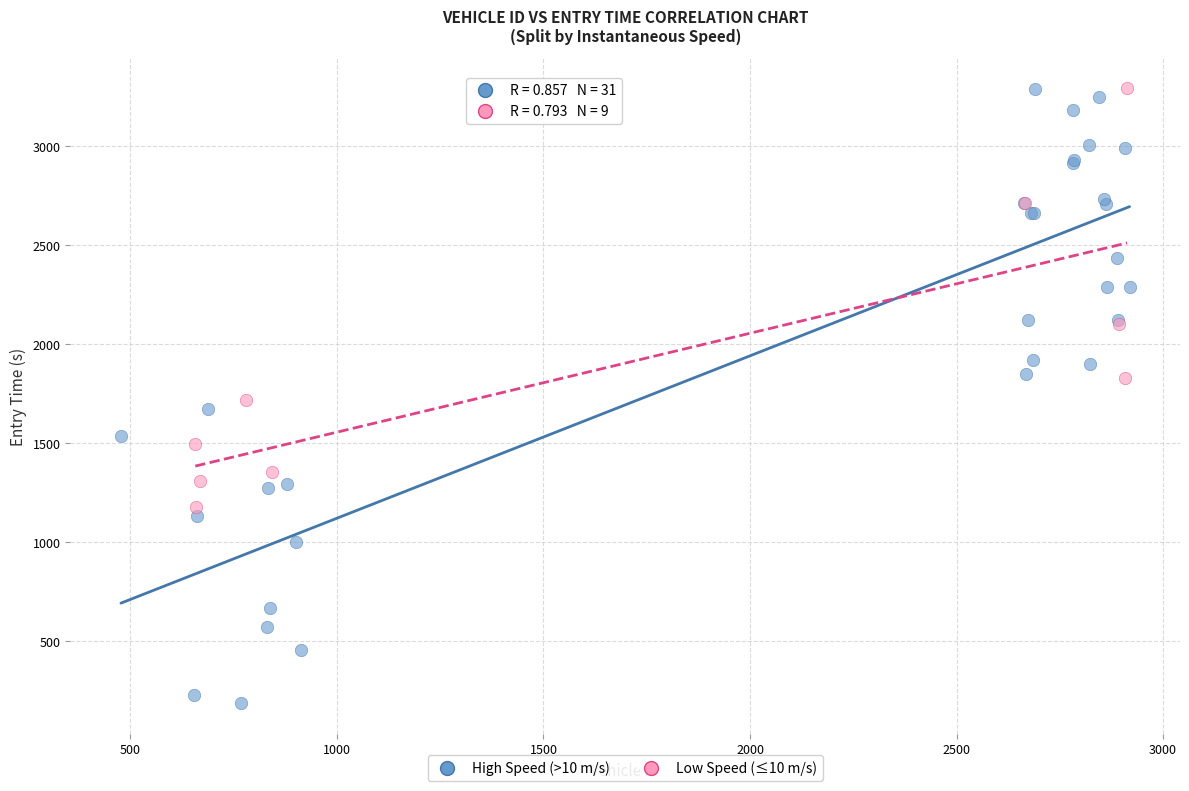

Which series has the widest spread of Y values?

High Speed (>10 m/s)